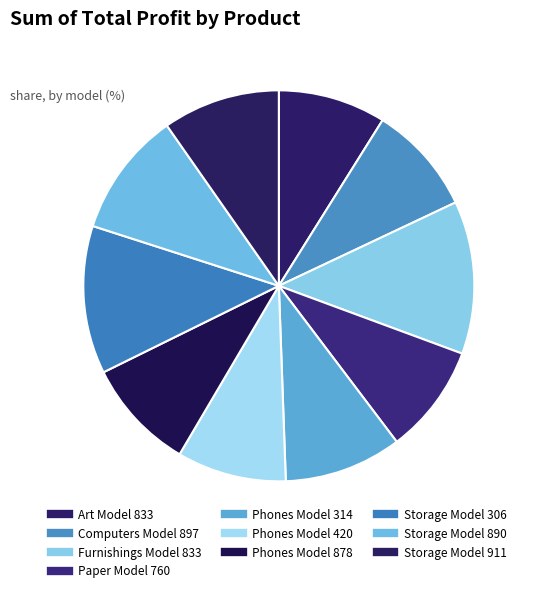

Count the number of slices in the pie.

10